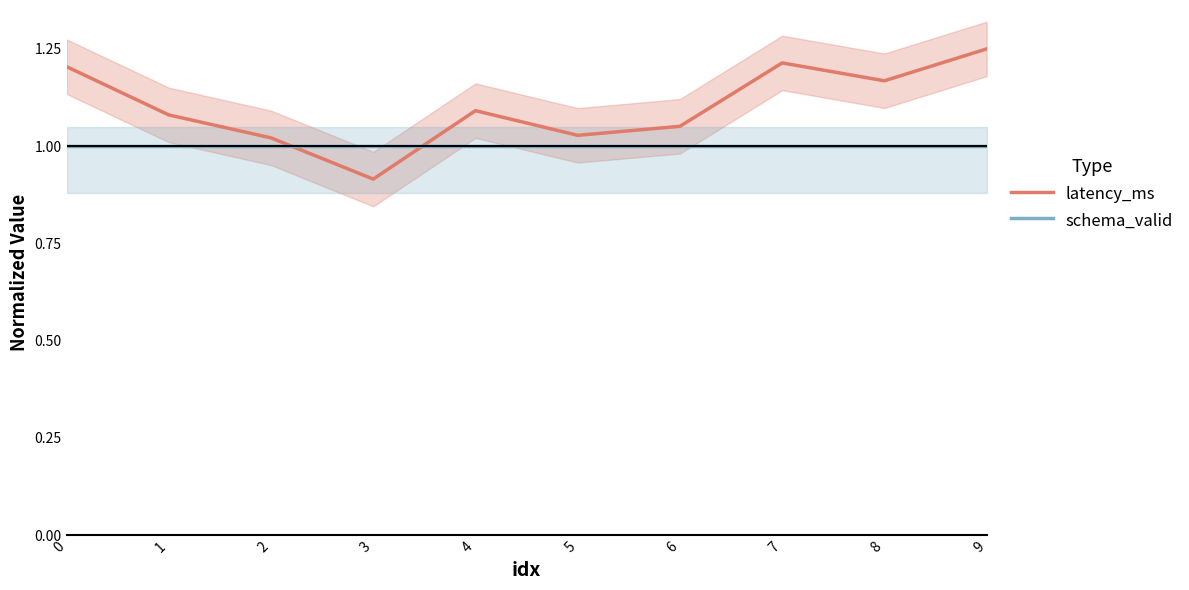

Reading left to right, extract all data points from this chart.

latency_ms: 0=1.2	1=1.1	2=1.0	3=0.9	4=1.1	5=1.0	6=1.1	7=1.2	8=1.2	9=1.2
schema_valid: 0=1.0	1=1.0	2=1.0	3=1.0	4=1.0	5=1.0	6=1.0	7=1.0	8=1.0	9=1.0